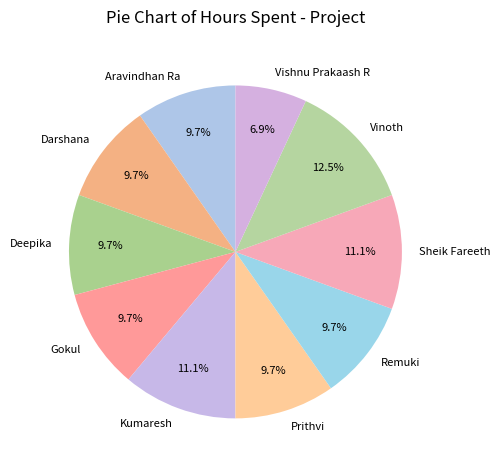

Is Gokul the majority of the pie?

No